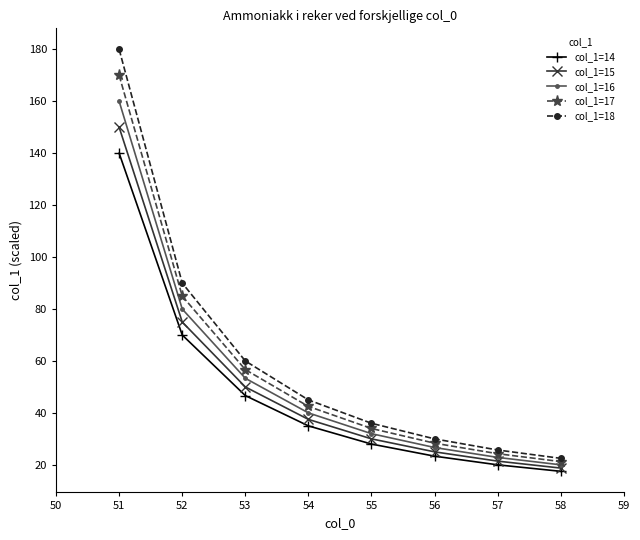

What is the minimum value shown in the chart?

17.5